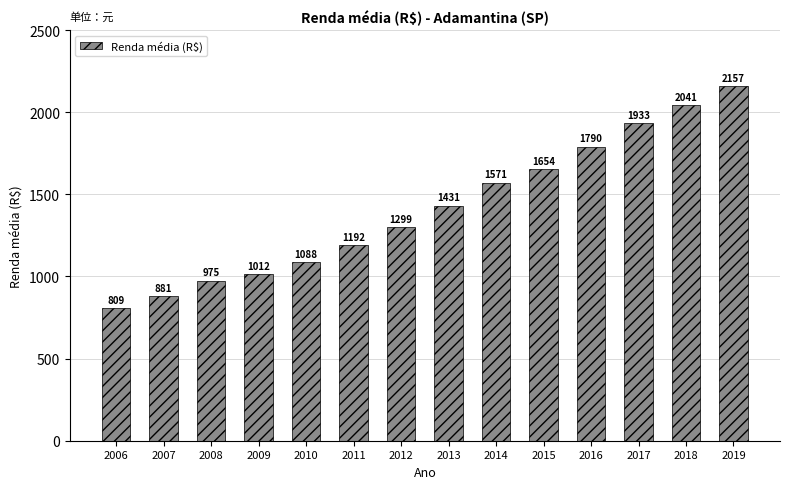

Which category has the highest value across all series?

2019